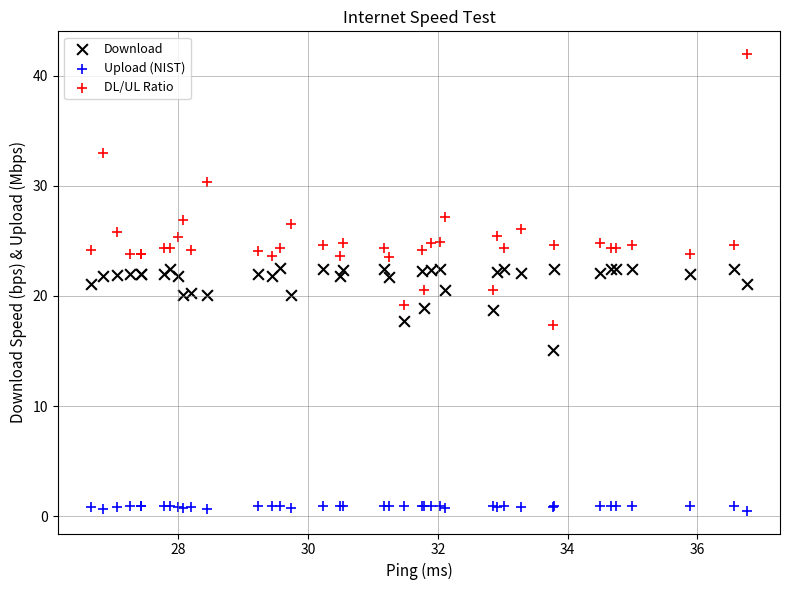

What are all the series names shown in the legend?

Download, Upload (NIST), DL/UL Ratio